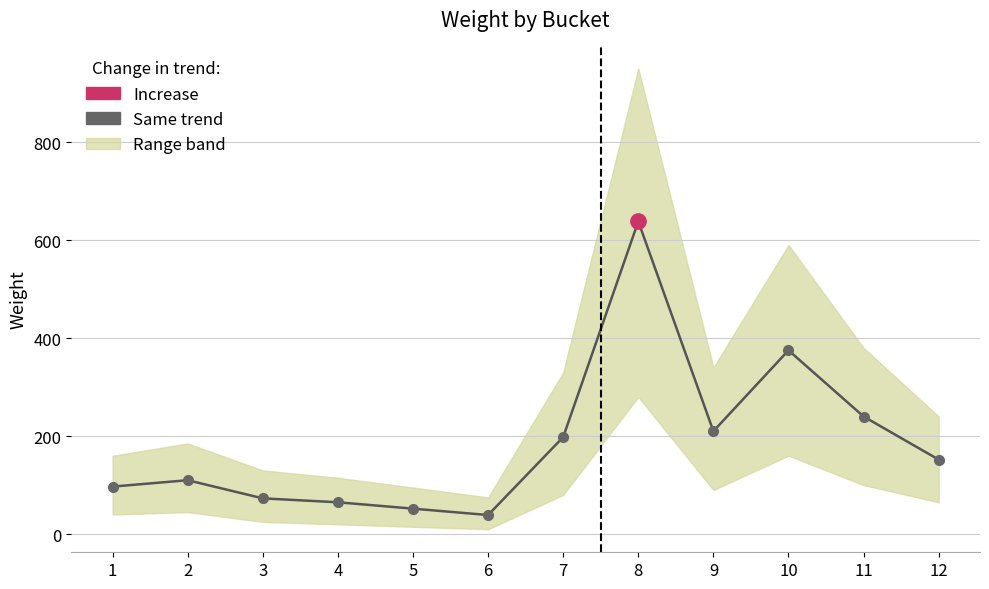

The chart shows a value of 165 at 1. True or false?

False